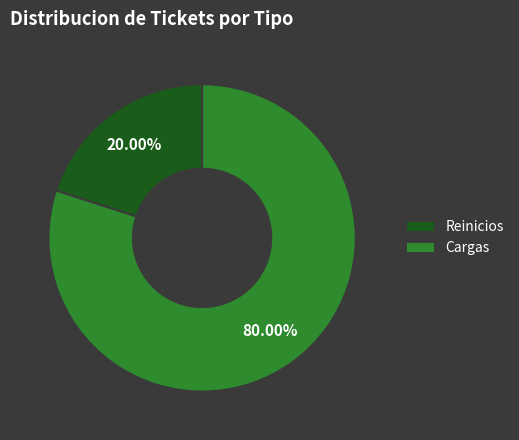

Does any single category account for the majority?

Yes